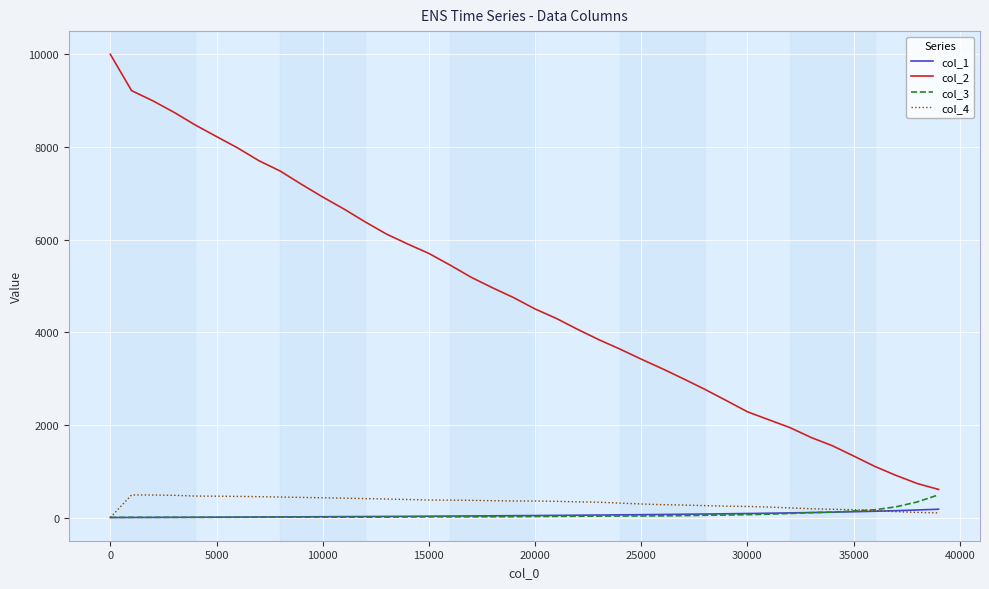

How many lines are shown in the chart?

4